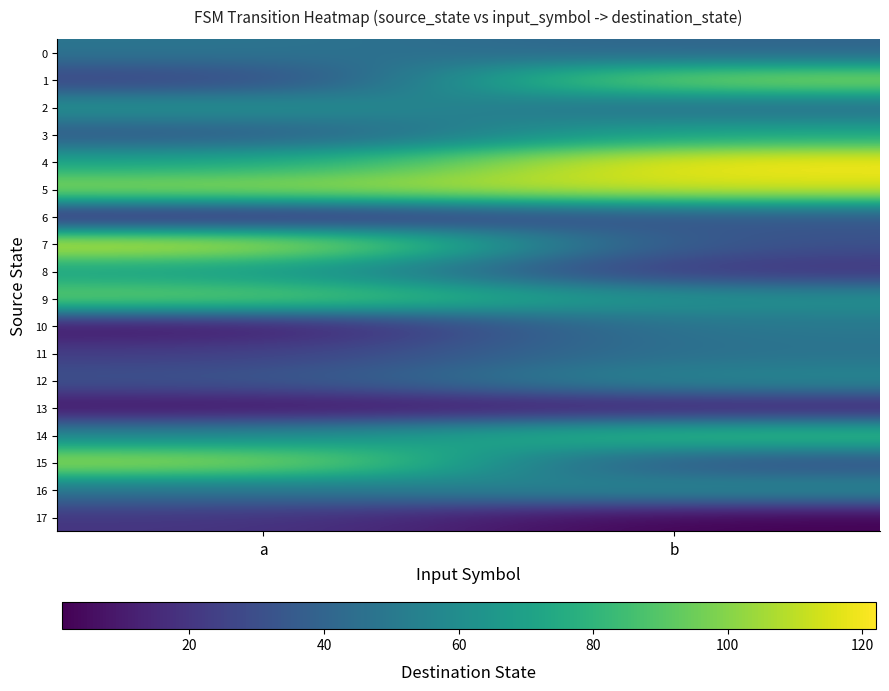

Which has a higher value, b or a?

a